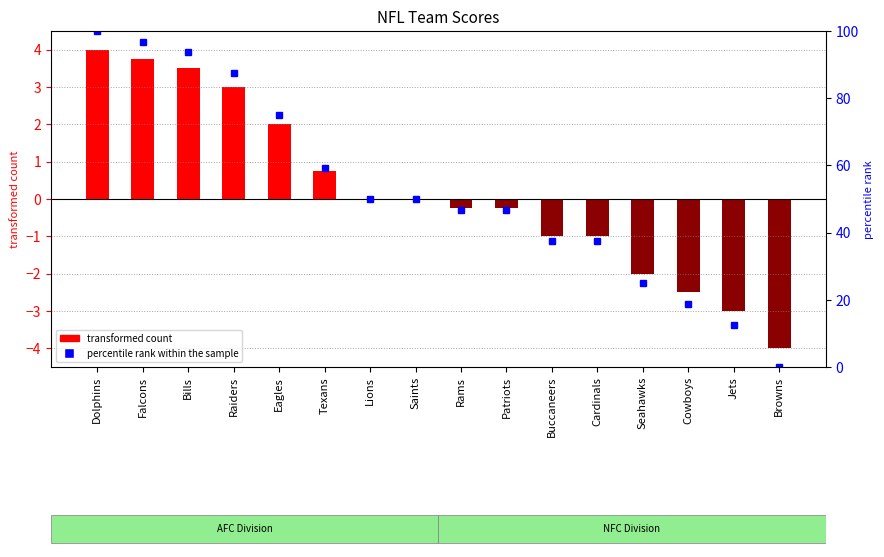

What is the spread (max minus min) of values at Jets?

15.5